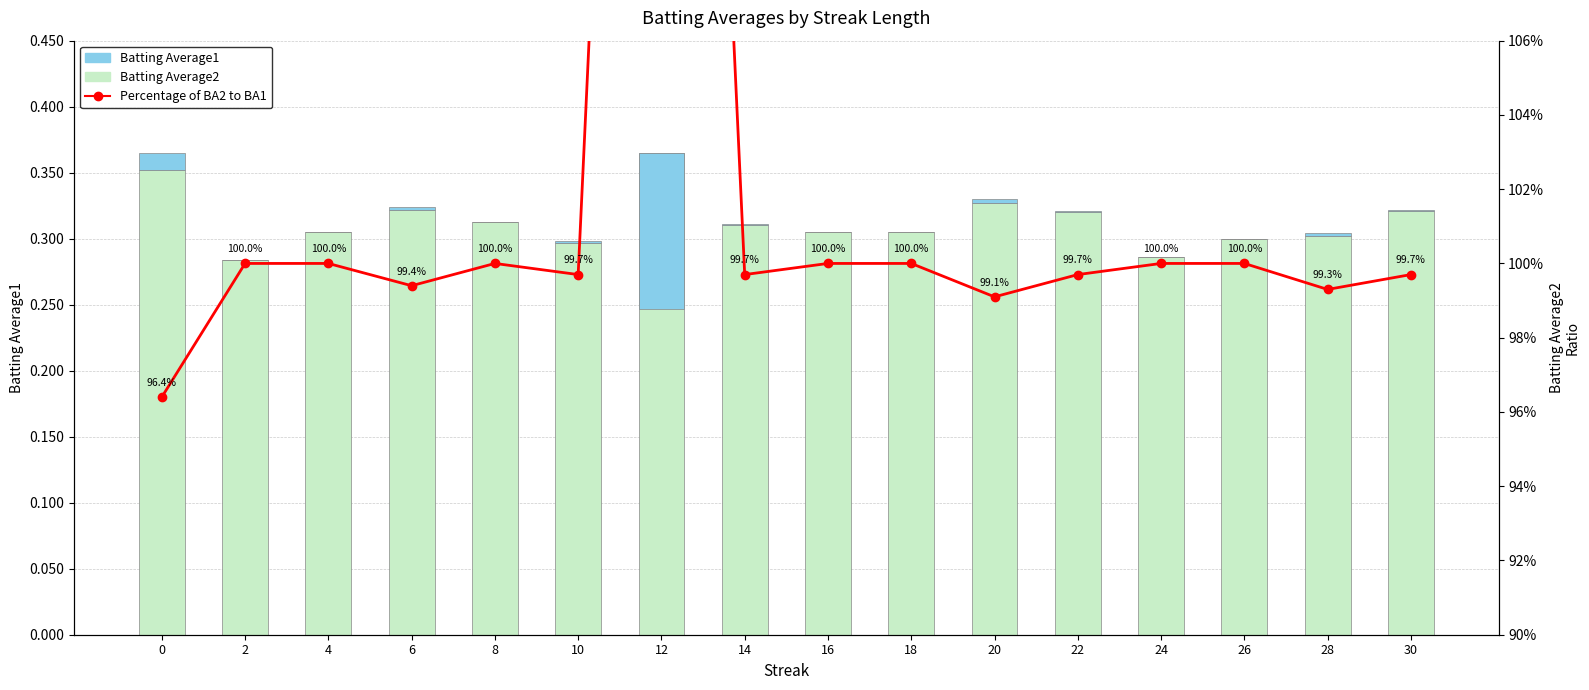

How many data points does each series have?

16